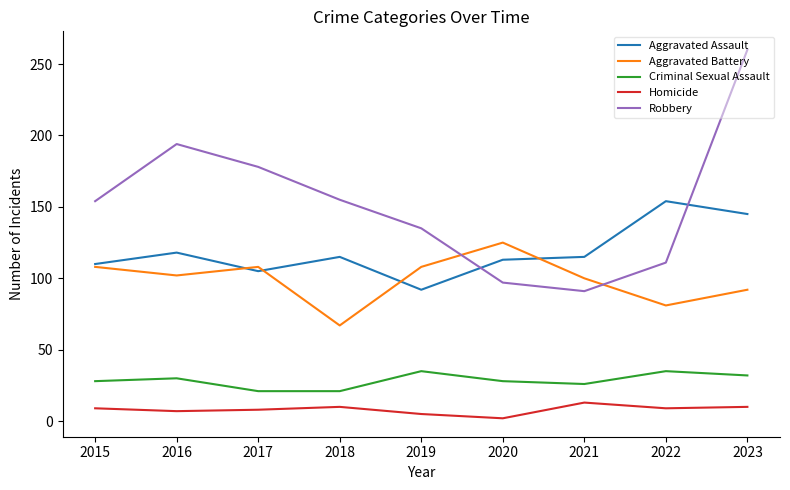

Which series has the largest range (max minus min)?

Robbery